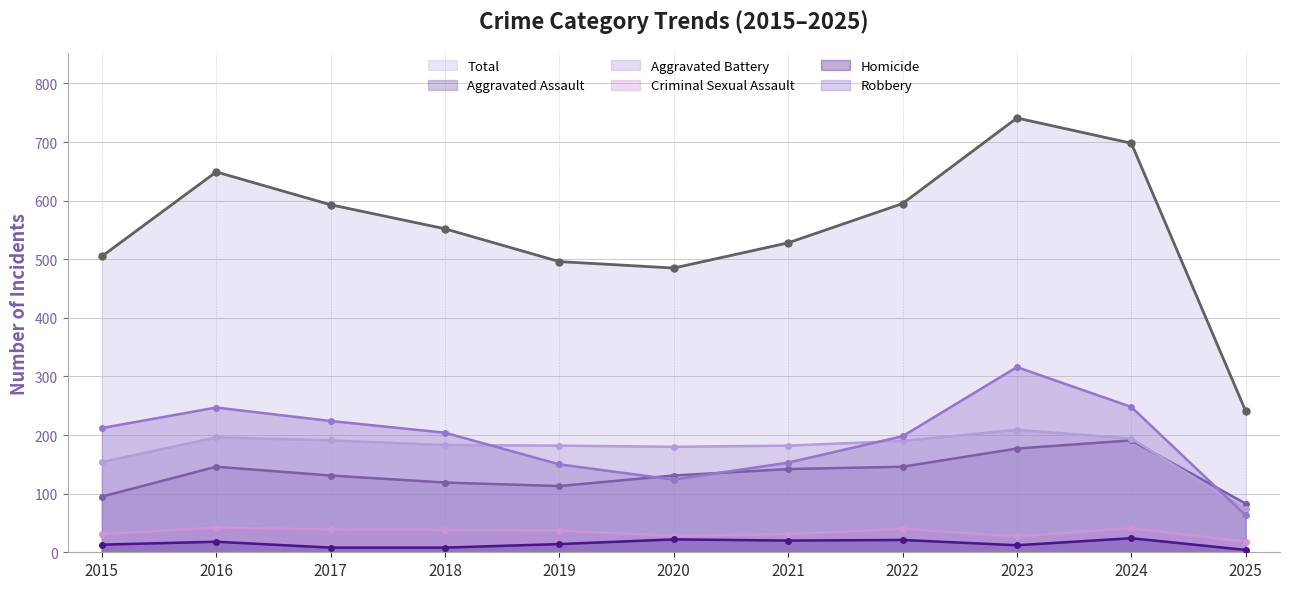

What is the minimum value shown in the chart?

4